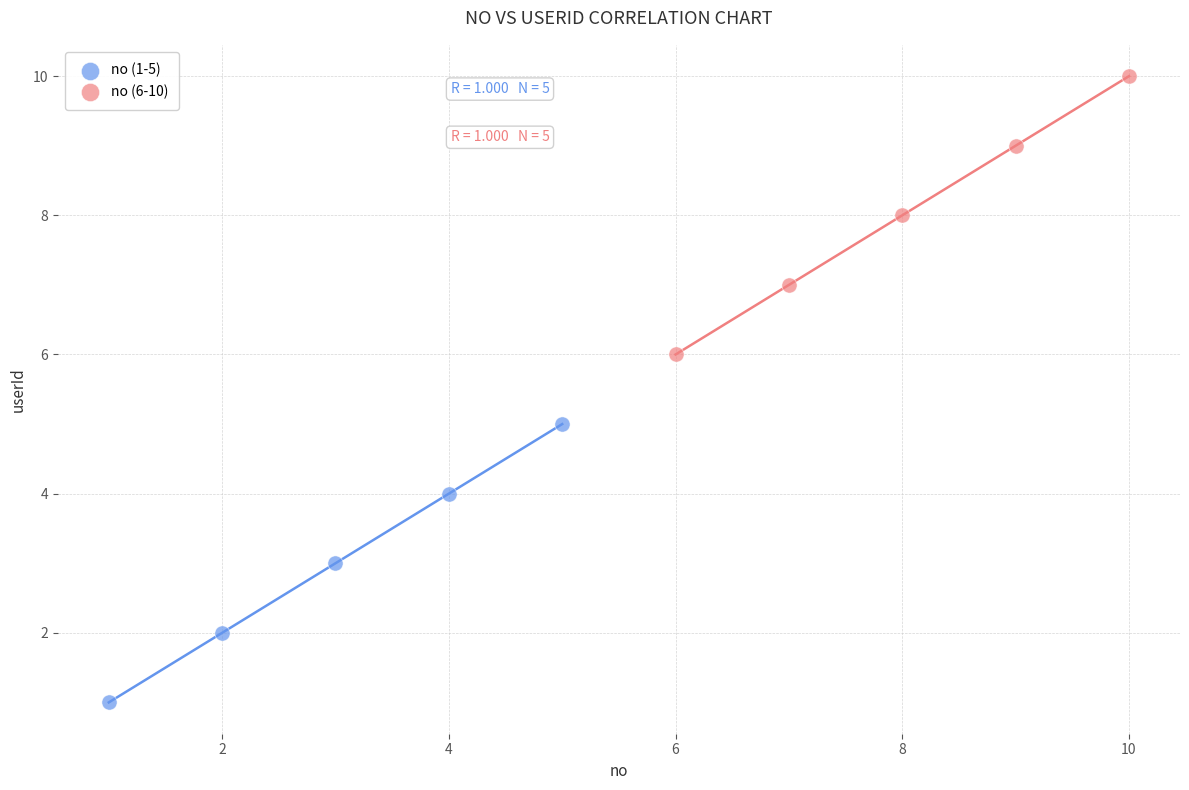

Which series reaches the minimum Y coordinate?

no (1-5)